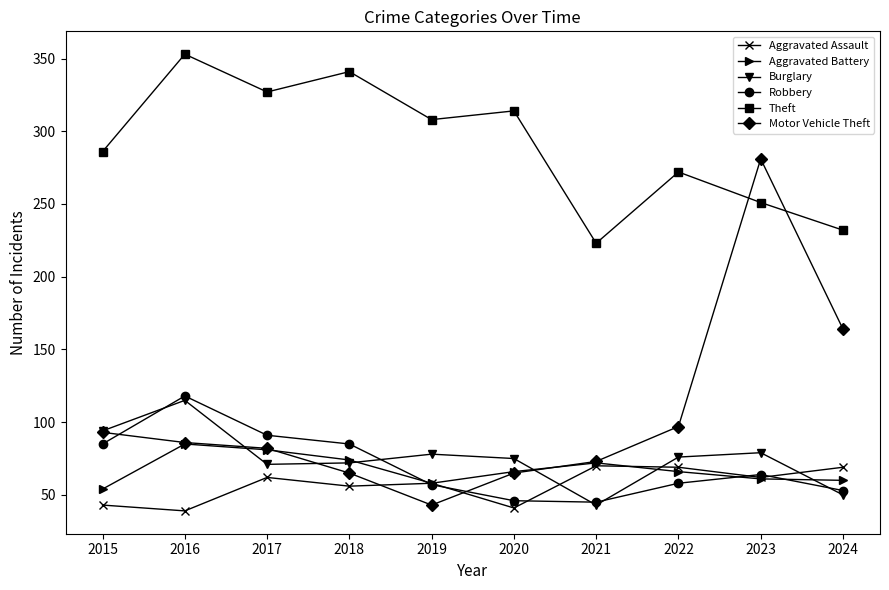

Where is the first local minimum for Aggravated Assault?

2016